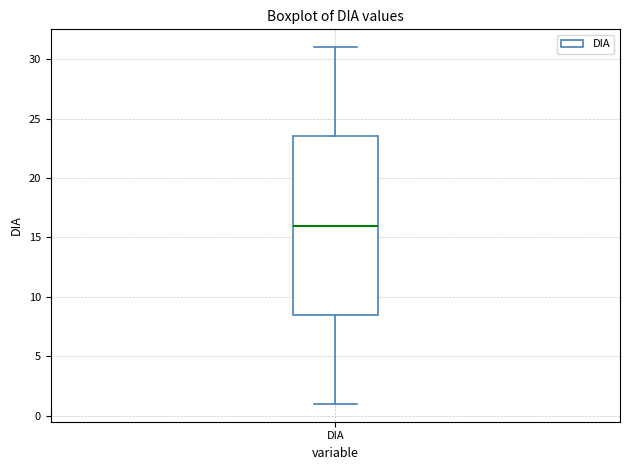

Read this box plot against the y-axis: the position of the median line, the range covered by the box, and the ends of both whiskers. The values are not printed on the chart, so give them approximately, as read against the axis.

median 16.0, box 8.5 to 23.5, whiskers 1.0 to 31.0